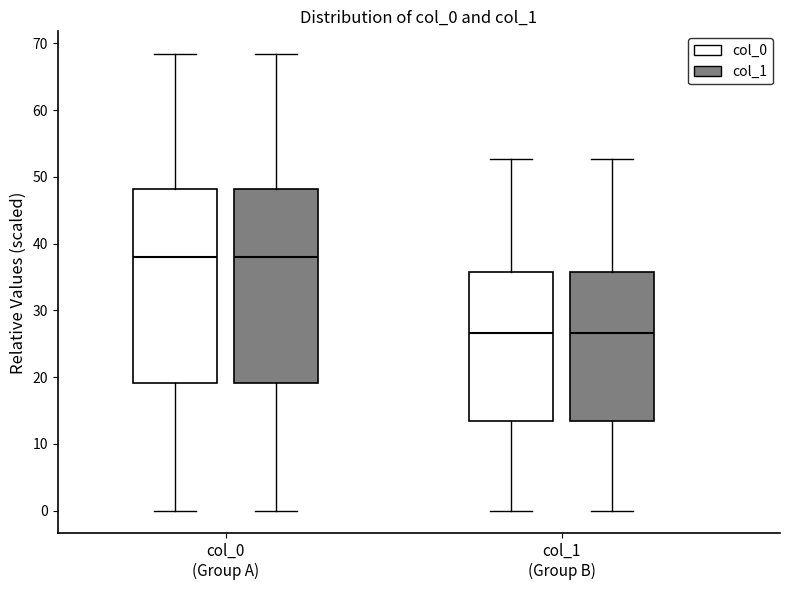

Reading left to right, transcribe this box plot: for each box, give where its median line is, the range the box spans, and where its two whiskers end, as read against the y-axis. The values are not printed on the chart, so give them approximately, as read against the axis.

col_0 (Group A) (col_0): median 38, box 19 to 48, whiskers 0 to 68
col_0 (Group A) (col_1): median 38, box 19 to 48, whiskers 0 to 68
col_1 (Group B) (col_0): median 27, box 14 to 36, whiskers 0 to 53
col_1 (Group B) (col_1): median 27, box 14 to 36, whiskers 0 to 53